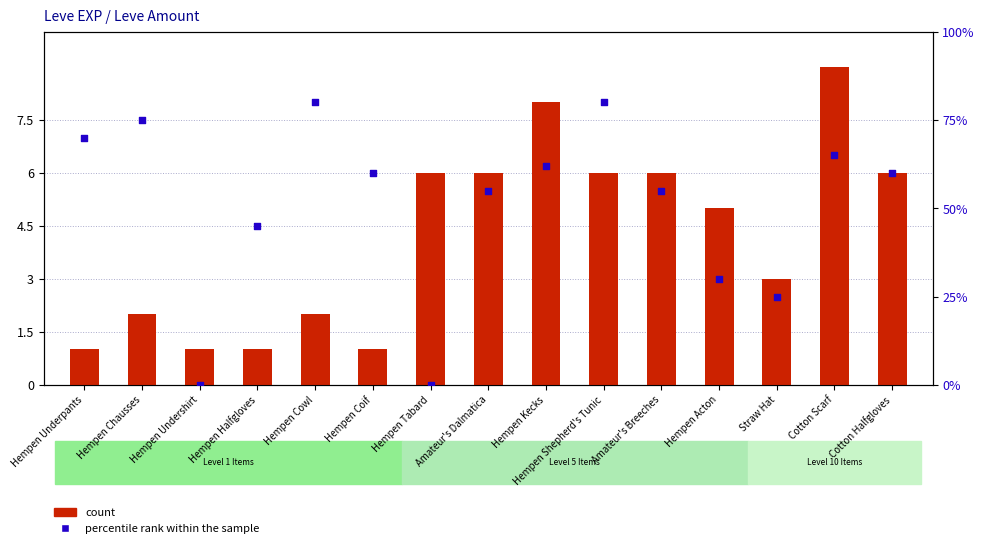

Is the value of count at Hempen Acton greater than the value of percentile rank within the sample at Hempen Underpants?

No